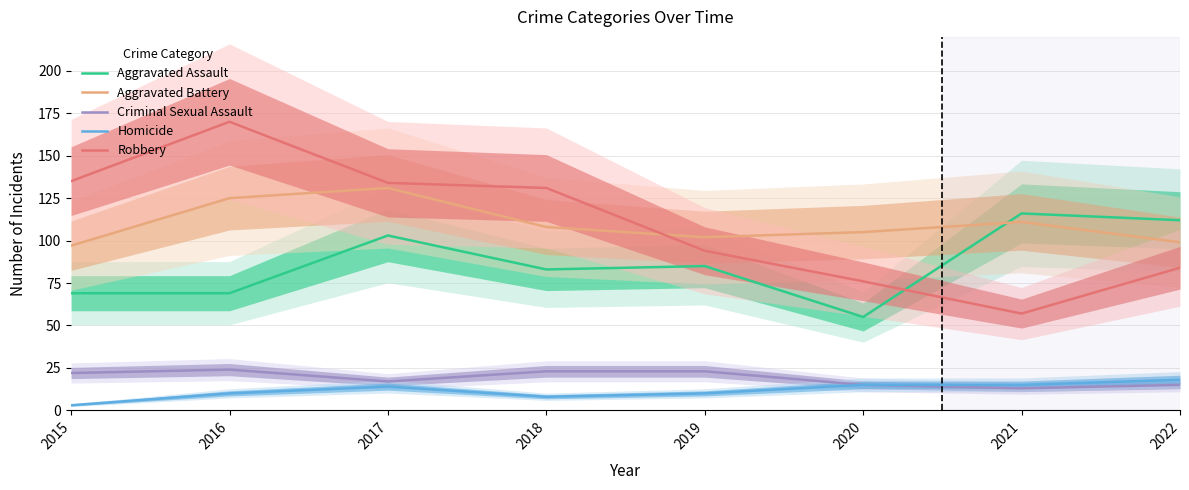

True or false: Criminal Sexual Assault and Aggravated Assault cross at least once.

False